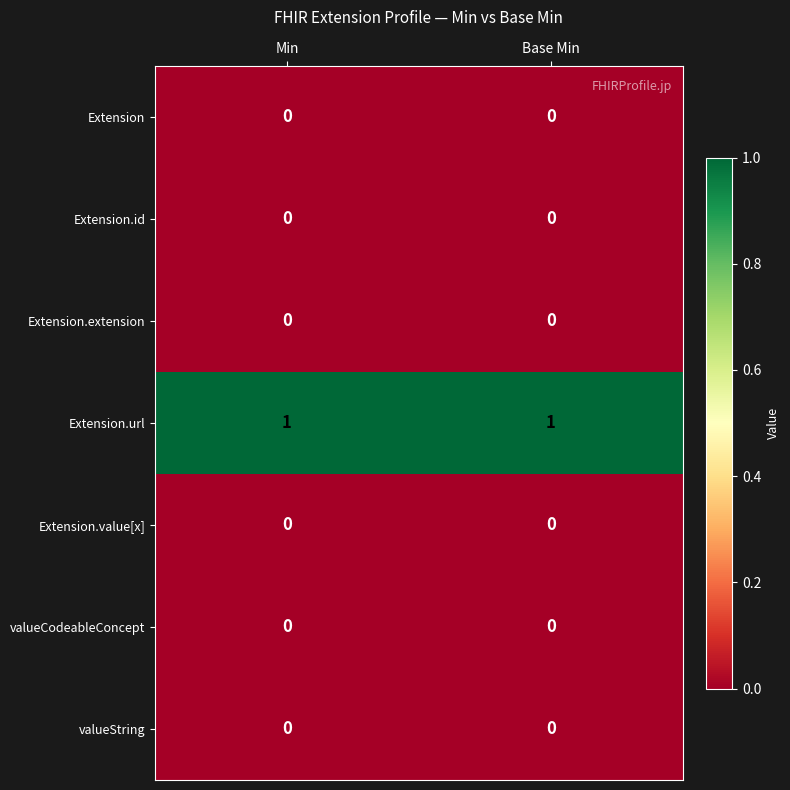

True or false: valueCodeableConcept has a value of 0 at Min.

True